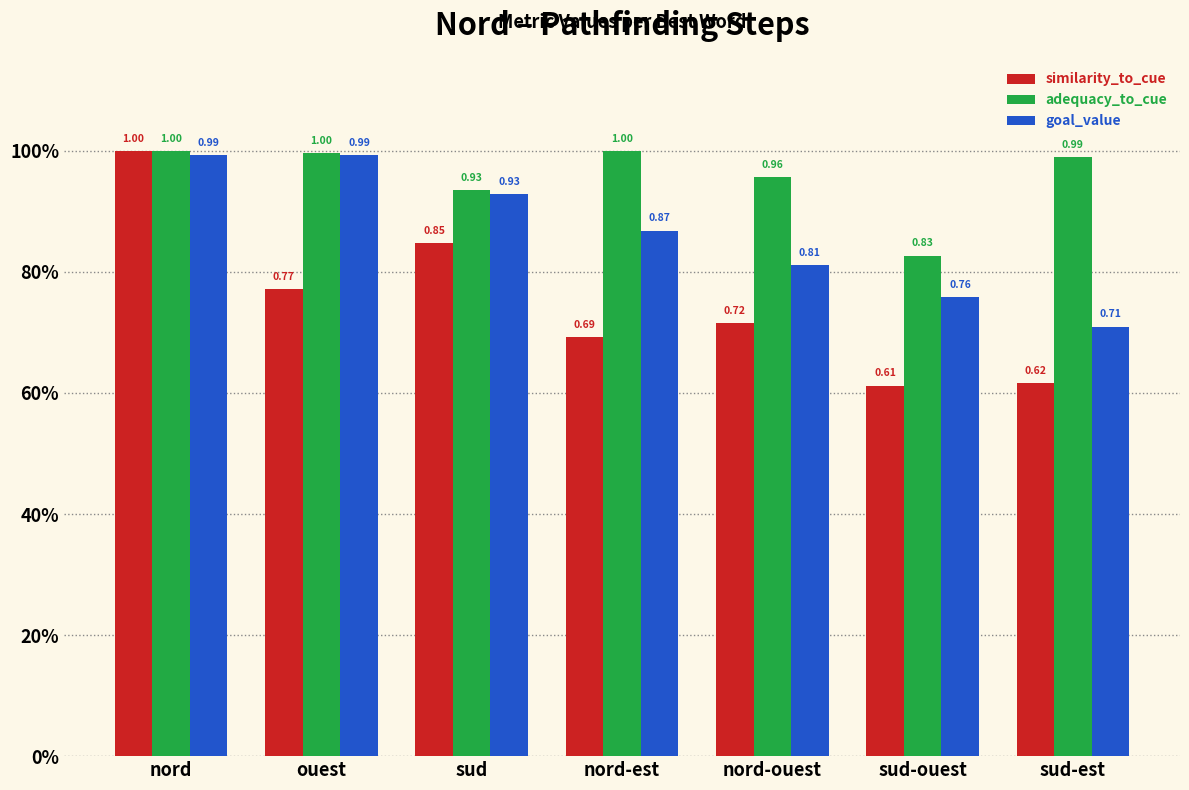

Reading right to left, what are all the values shown in this chart?

similarity_to_cue: 0.6	0.6	0.7	0.7	0.8	0.8	1.0
adequacy_to_cue: 1.0	0.8	1.0	1.0	0.9	1.0	1.0
goal_value: 0.7	0.8	0.8	0.9	0.9	1.0	1.0